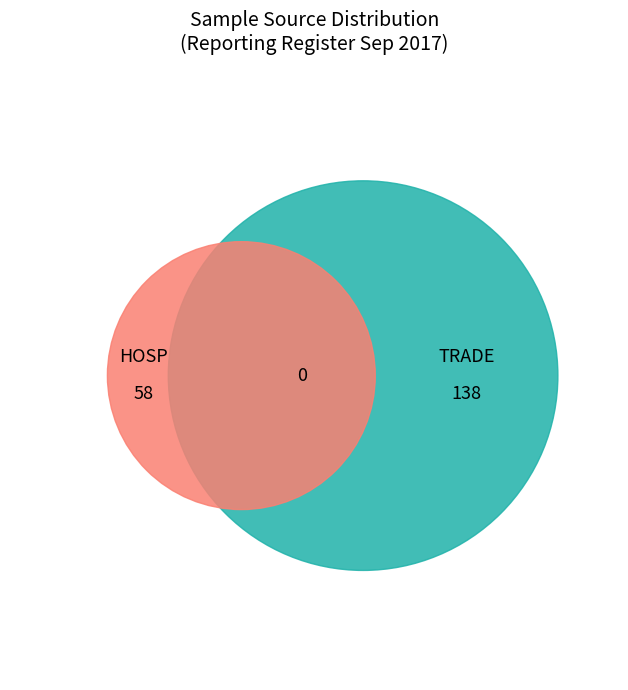

Count the number of slices in the pie.

2